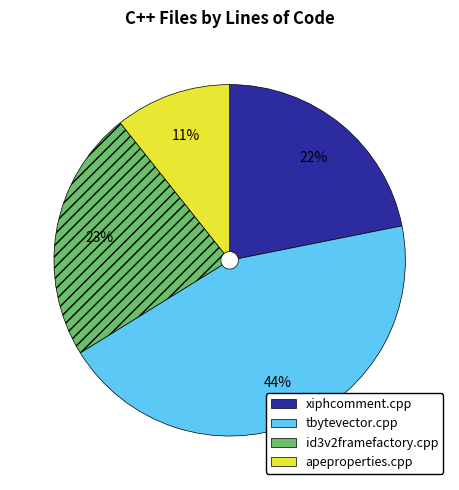

To the nearest percent, what is the difference between the xiphcomment.cpp and id3v2framefactory.cpp slice percentages?

1%